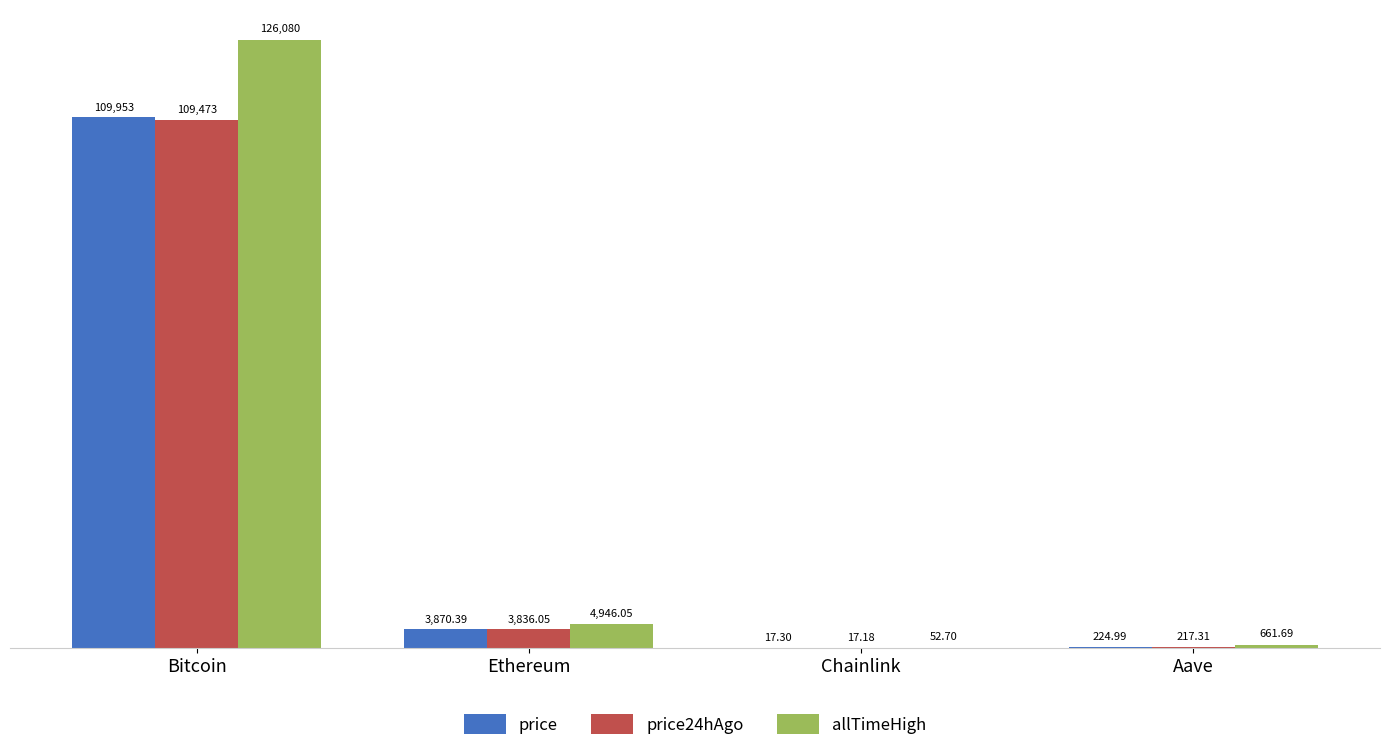

What is the average value of the price24hAgo series?

28385.9